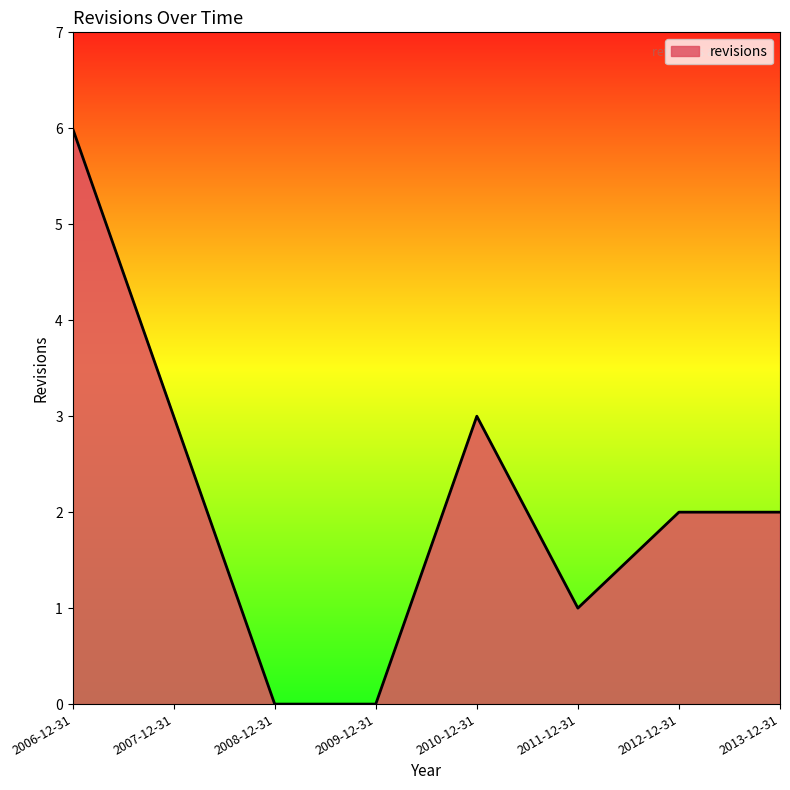

What position from the right is 2013-12-31?

1